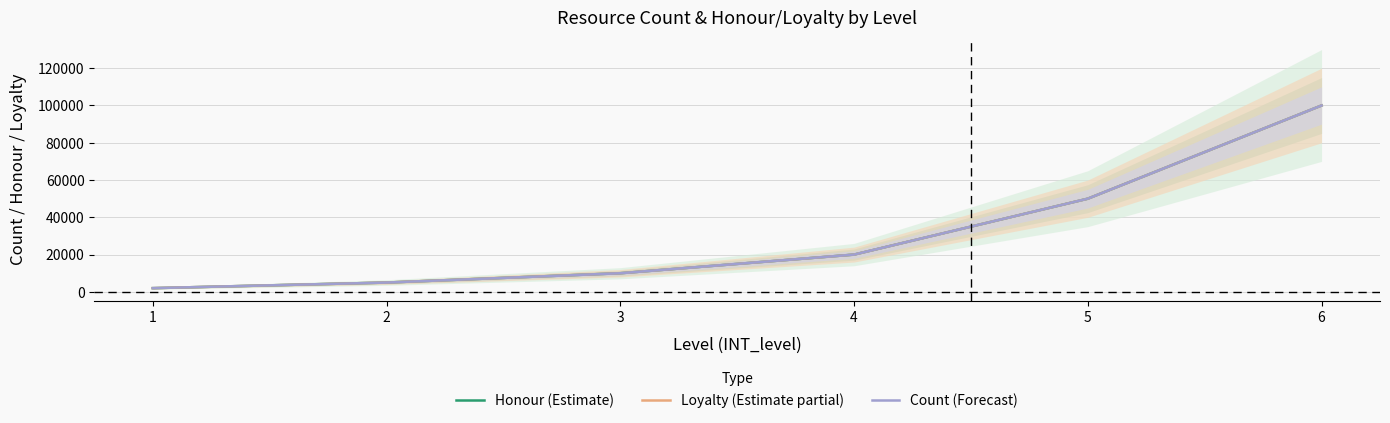

True or false: Count (Forecast) has more than 1 points higher than both neighbors.

False